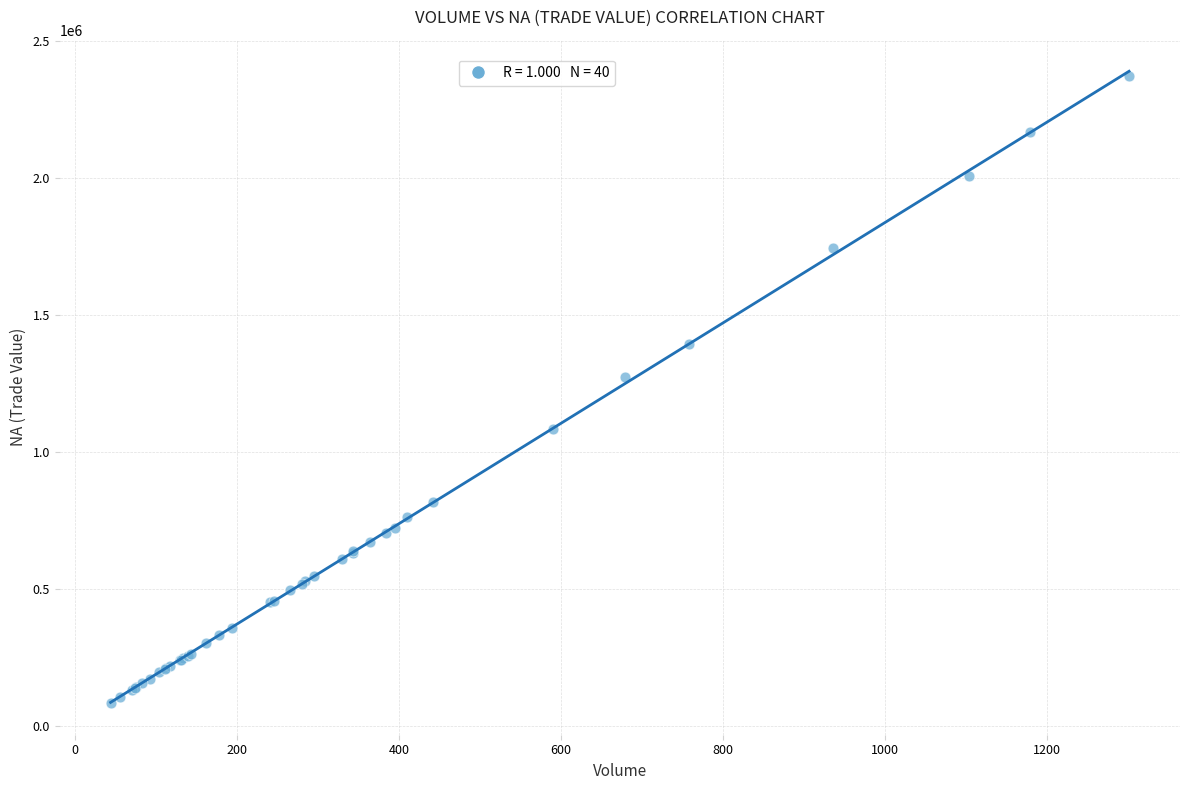

What Y value in the scatter plot is closest to 1227872?

1274827.8